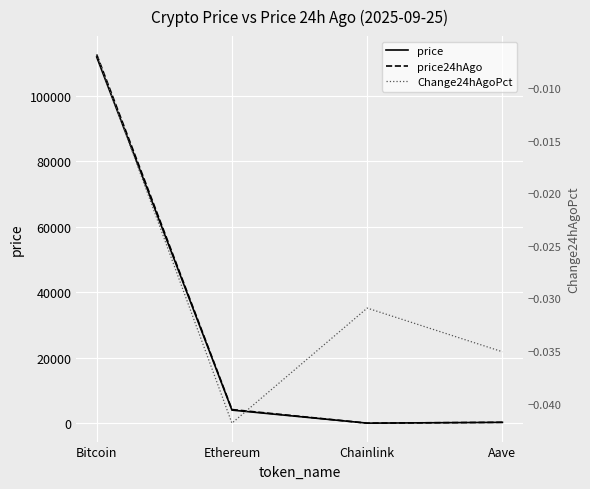

How many data points in price24hAgo are above 4175?

2